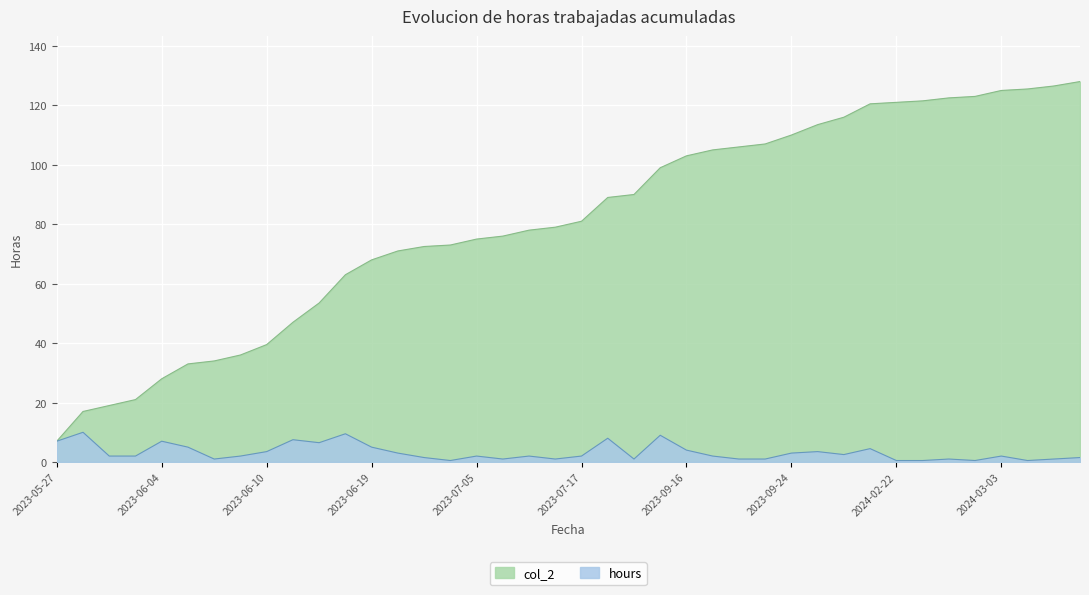

At which label is hours closest to 5?

2023-06-05